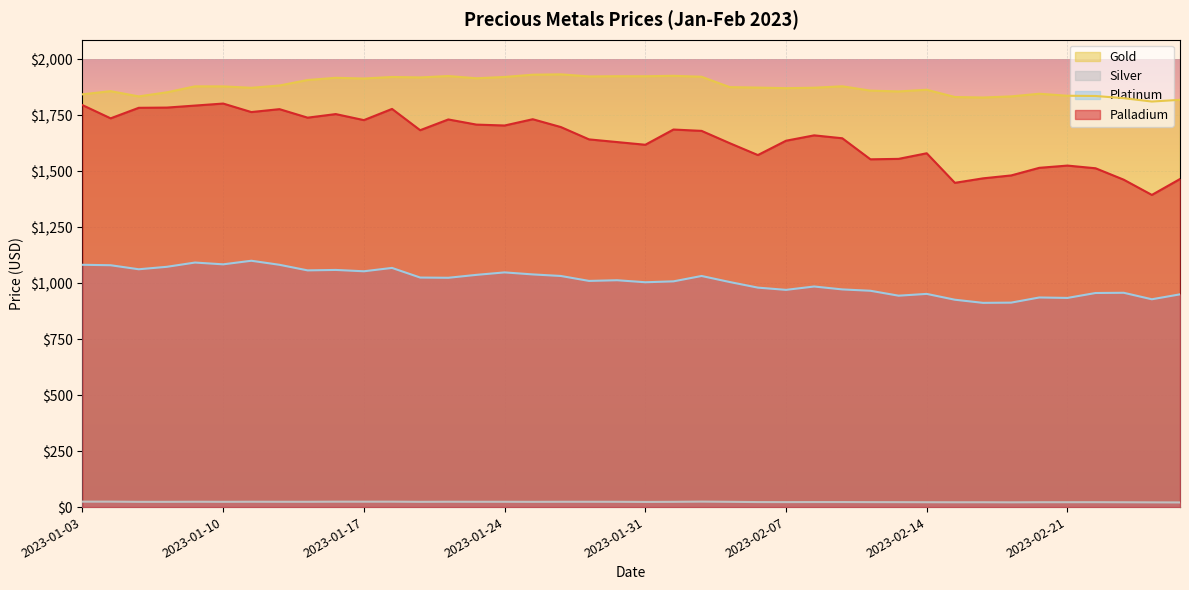

How many data points in Platinum are less than 1013?

20